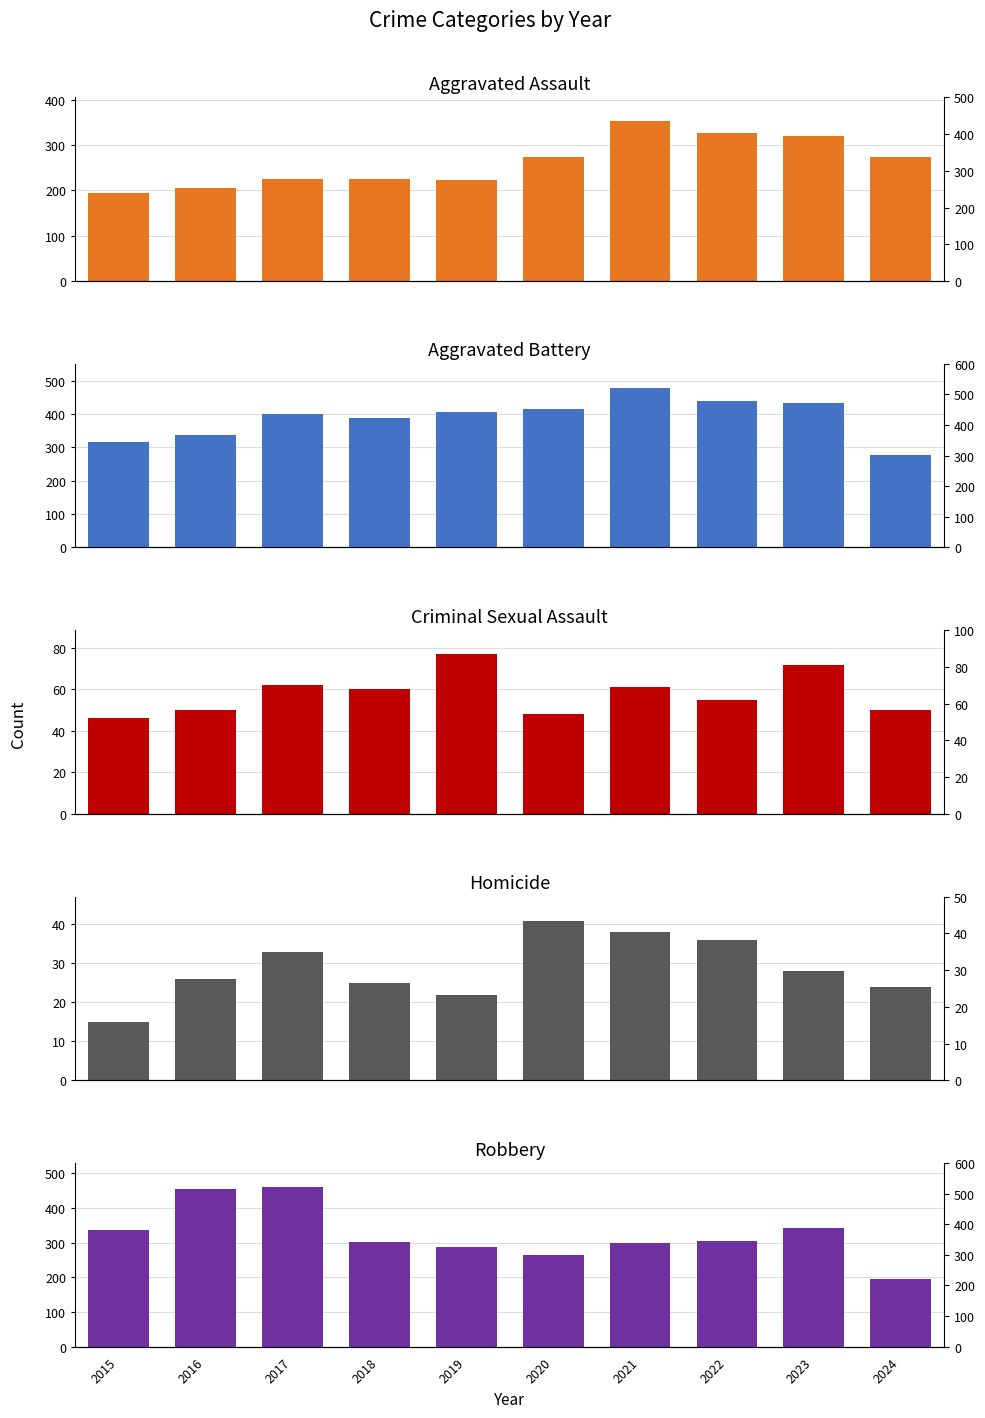

The Homicide series shows 37 at 2023. True or false?

False